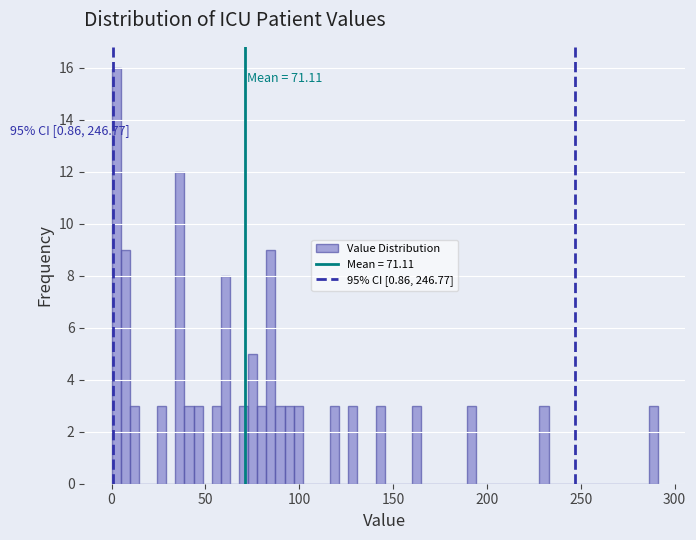

Around what value on the x-axis is the tallest bar? Give the approximate position of its centre, as read against the axis.

0